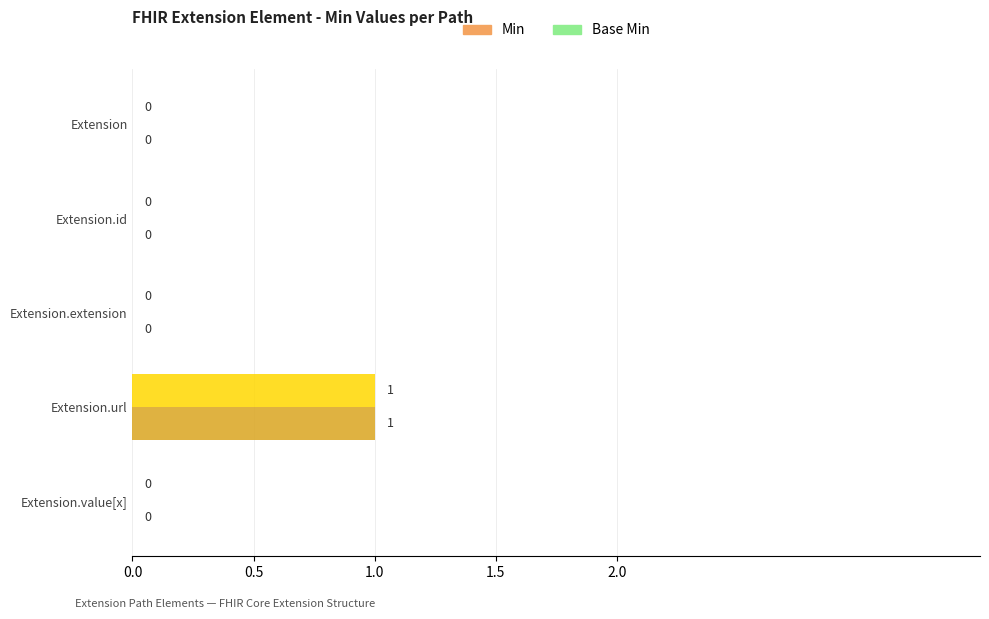

At which category is the sum across all series the highest?

Extension.url